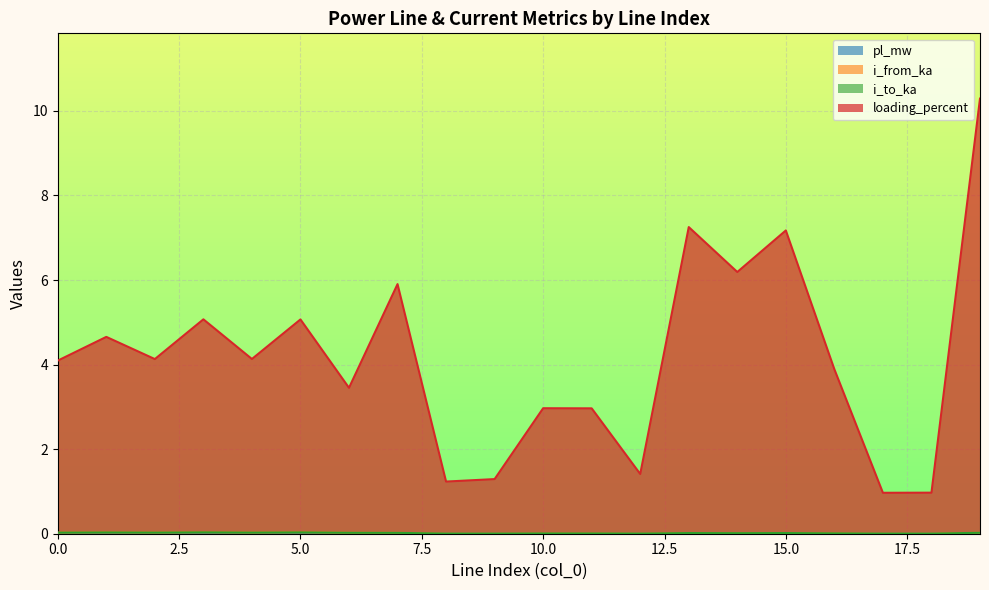

Between 11 and 4, which is larger?

11